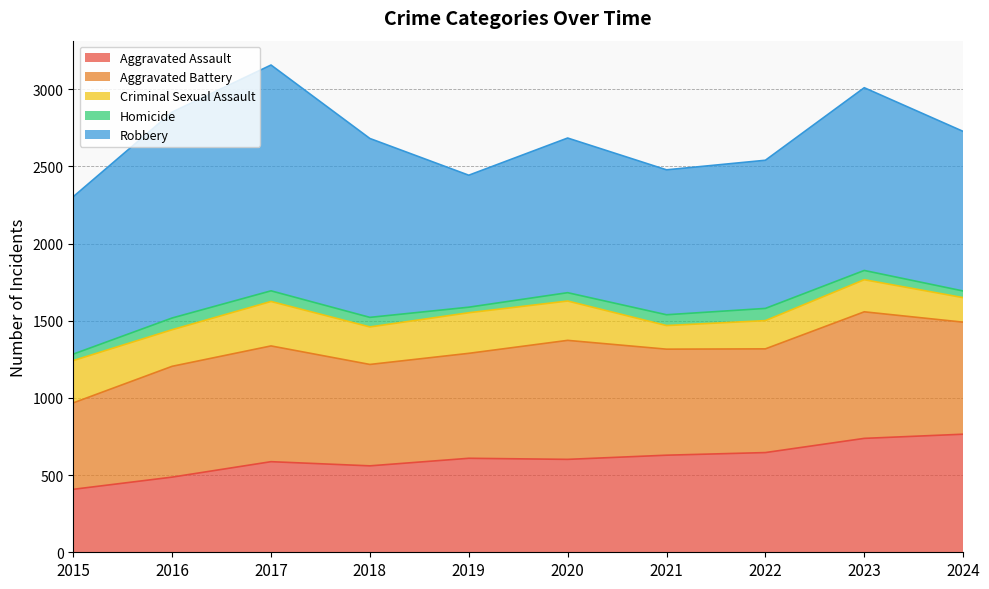

How many values in the Criminal Sexual Assault series are below 243?

5